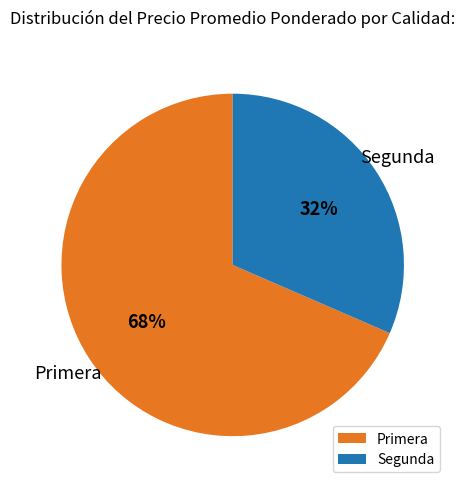

Which has a higher value, Primera or Segunda?

Primera